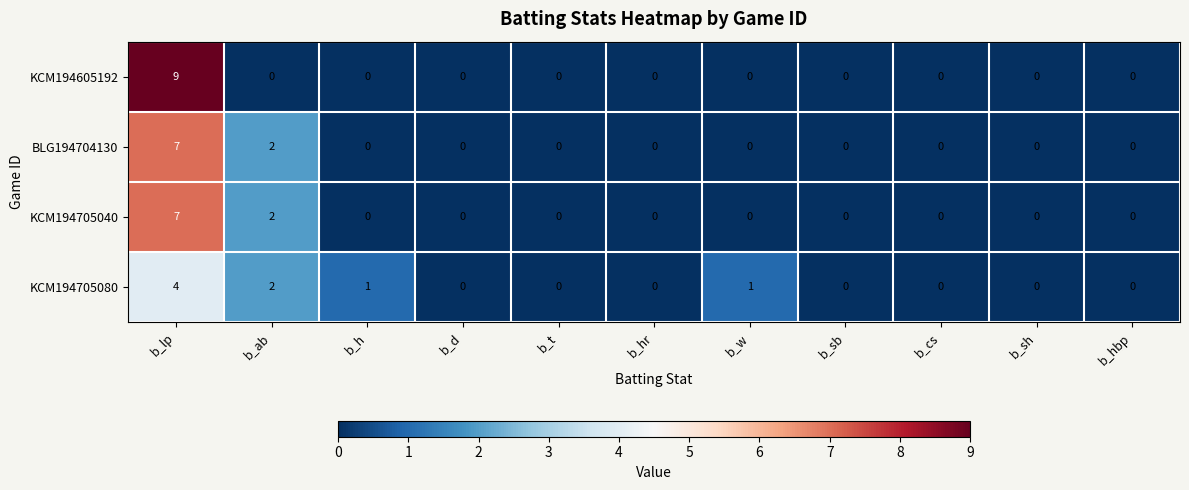

Is the value of KCM194605192 at b_lp greater than the value of KCM194705040 at b_cs?

Yes